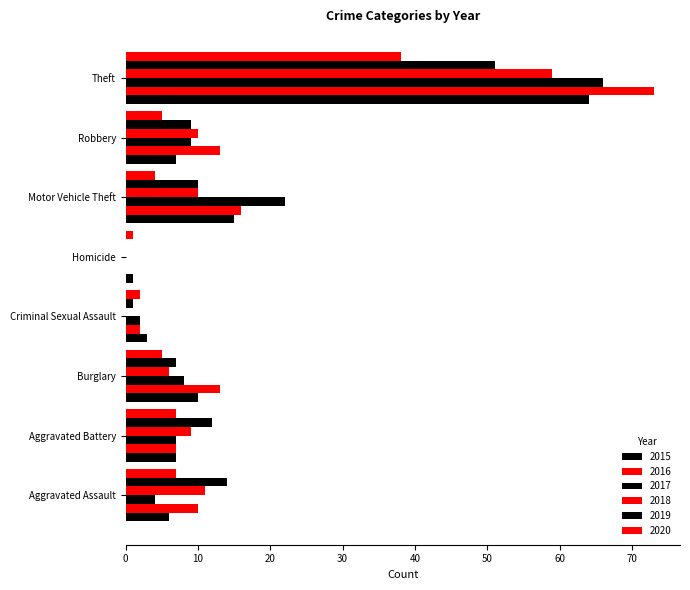

True or false: 2016 has a value of 10 at Aggravated Assault.

True